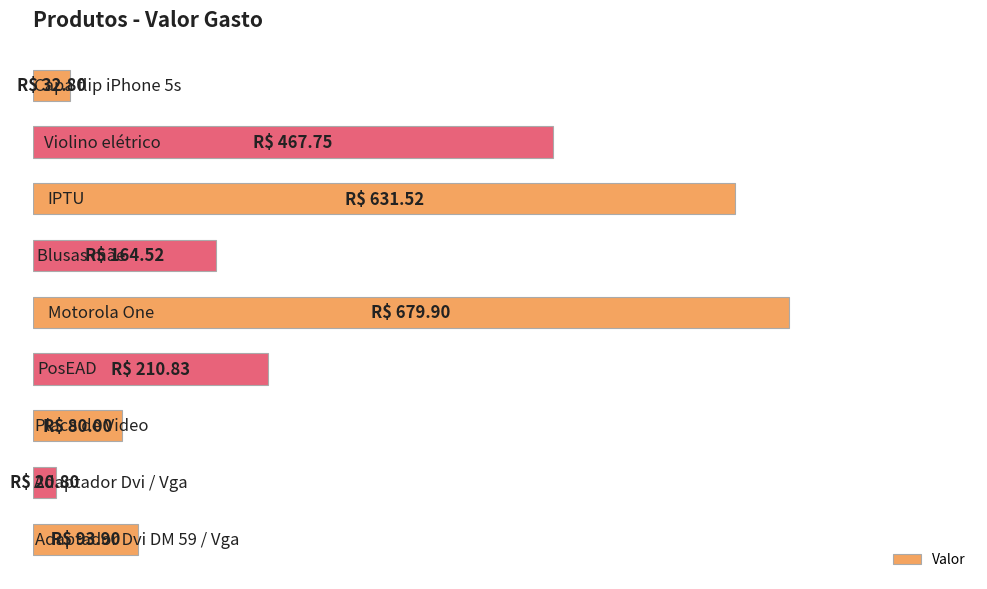

How many bars are there in total?

9